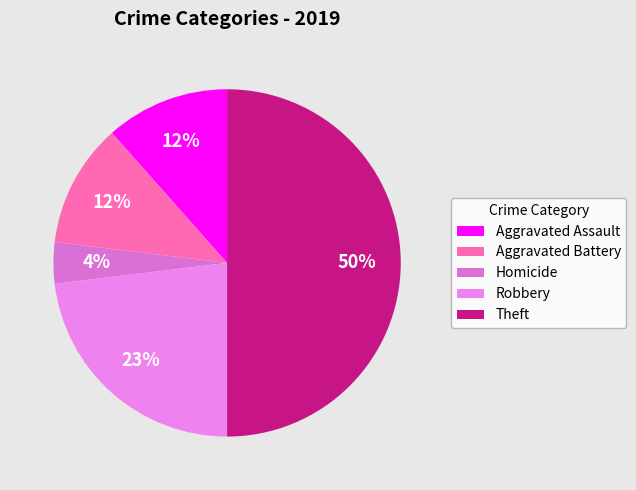

True or false: Homicide accounts for 4% of the total.

True